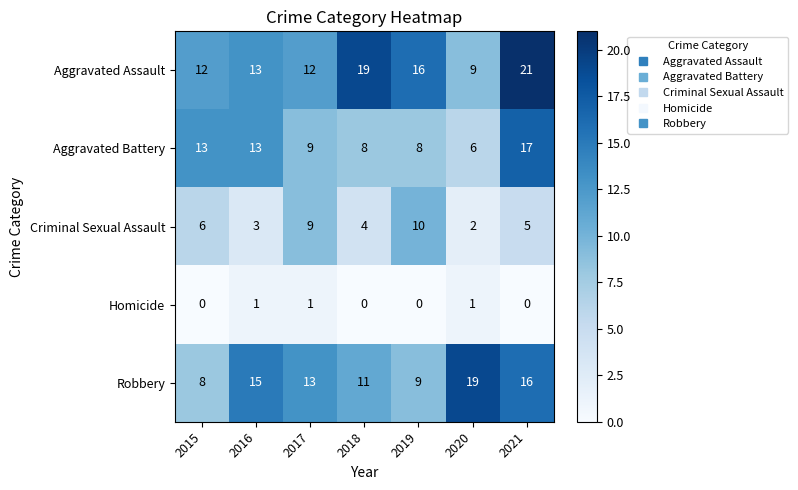

Rank the series at 2020 from lowest to highest value.

Homicide, Criminal Sexual Assault, Aggravated Battery, Aggravated Assault, Robbery